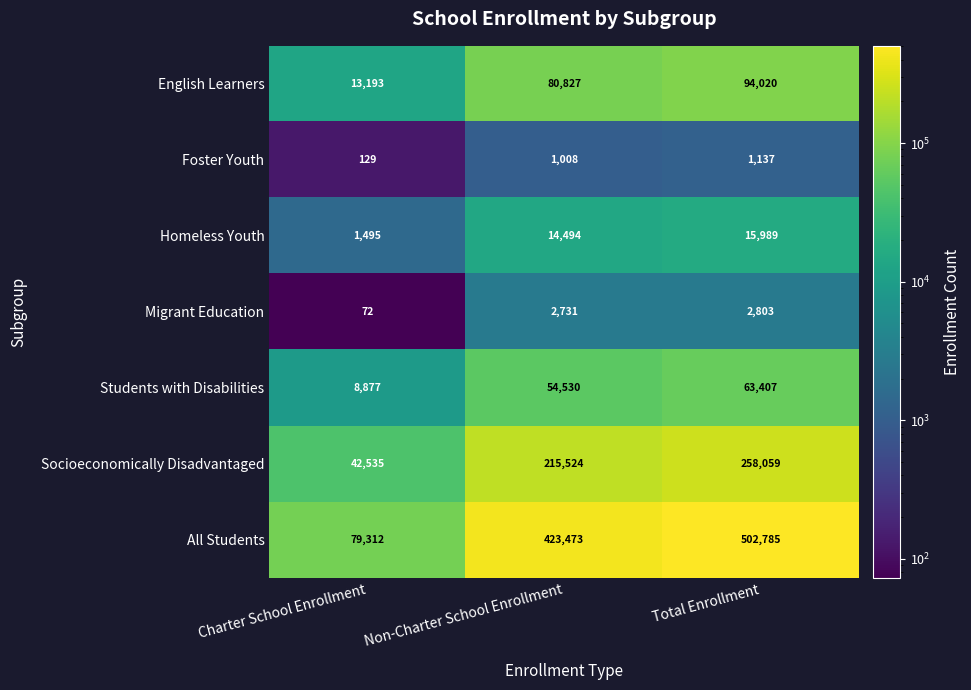

Between Charter School Enrollment and Total Enrollment, which series saw the biggest shift?

All Students